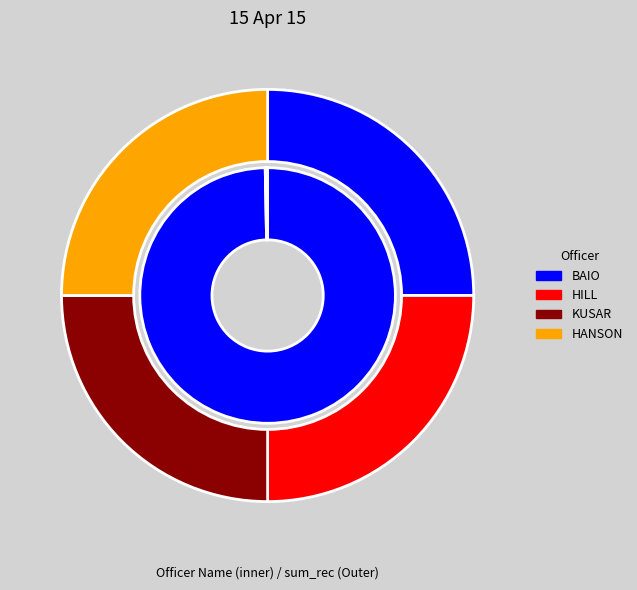

What is the smallest slice in the pie chart?

HILL